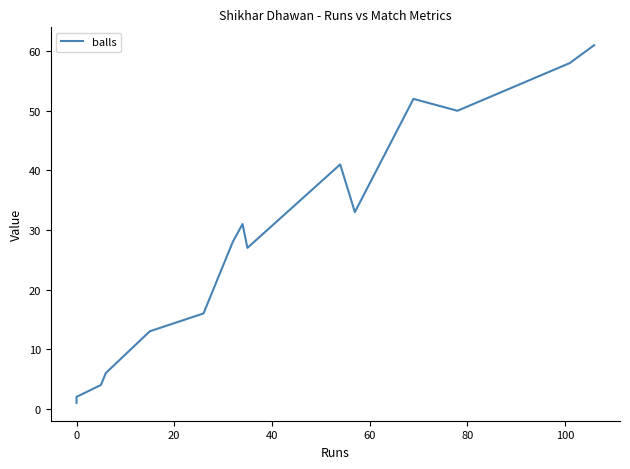

The value at 9 is 41. True or false?

False